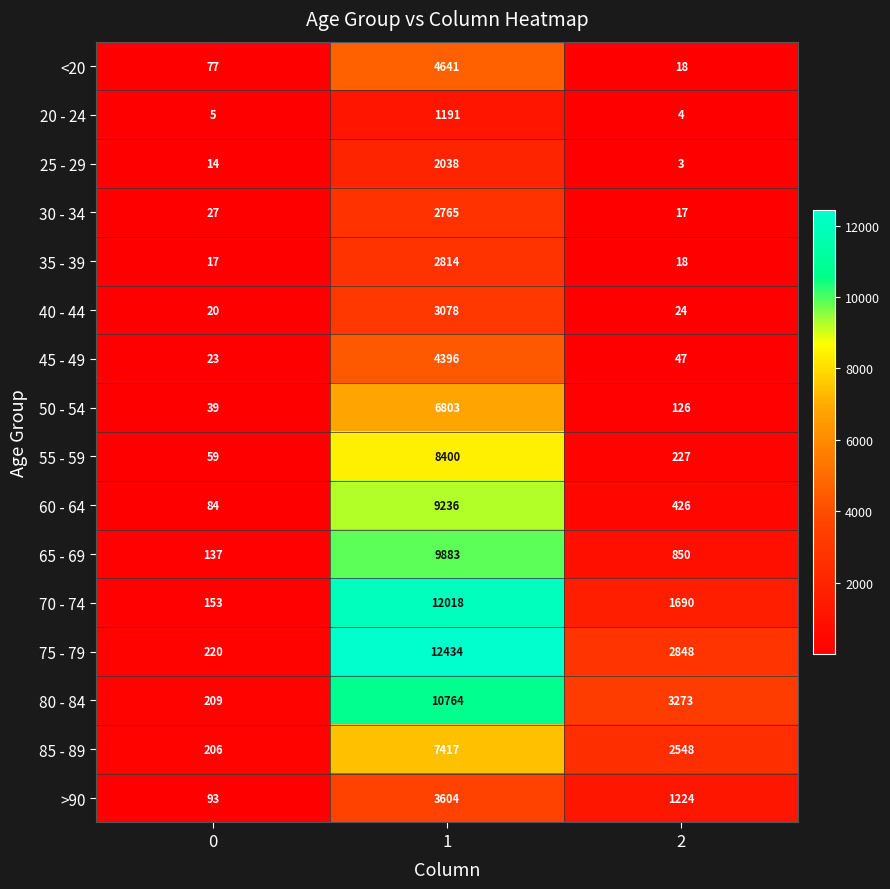

What is the minimum value shown in the chart?

3